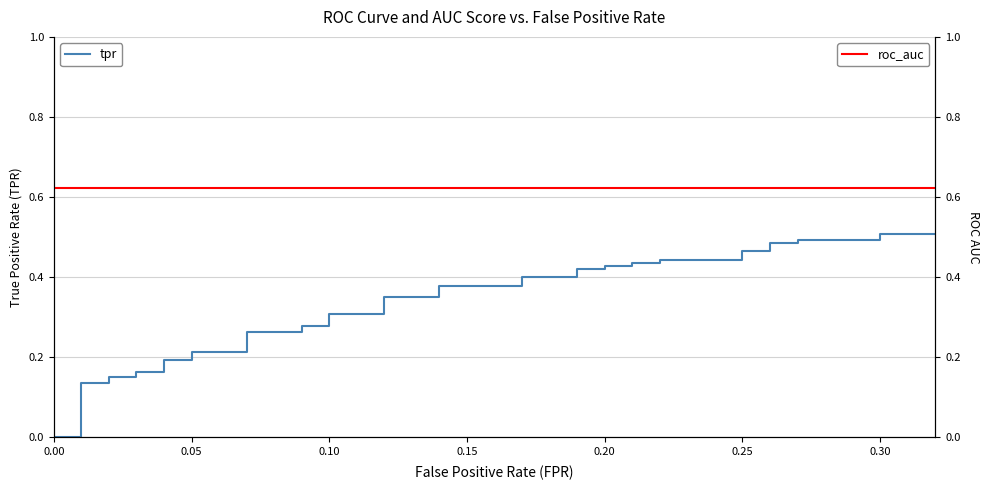

True or false: roc_auc and tpr cross at least once.

False